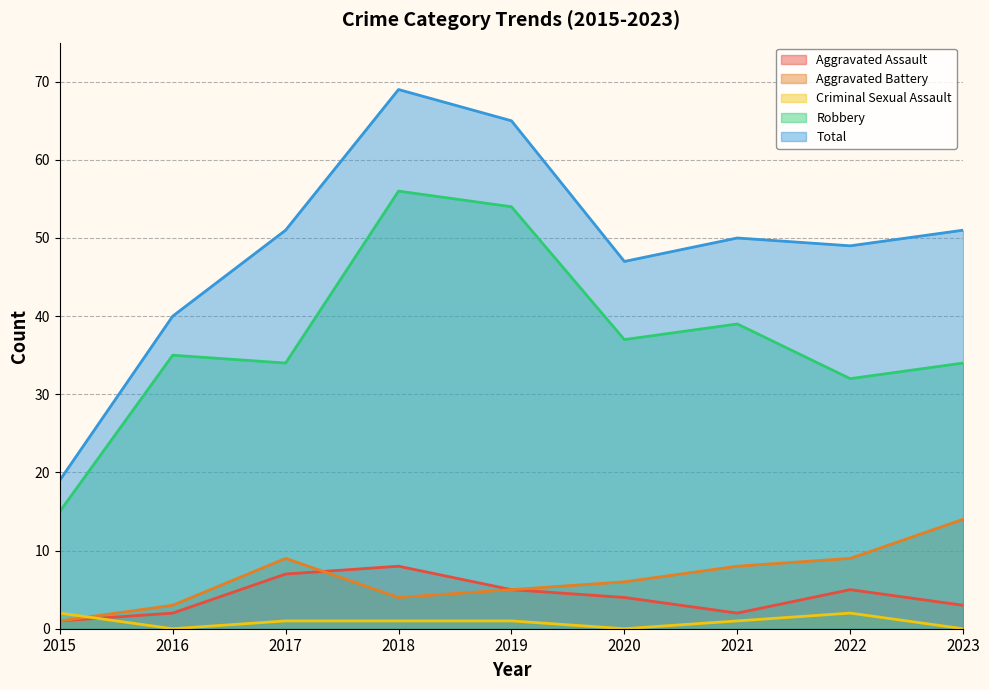

How many times do Aggravated Battery and Aggravated Assault cross each other?

1